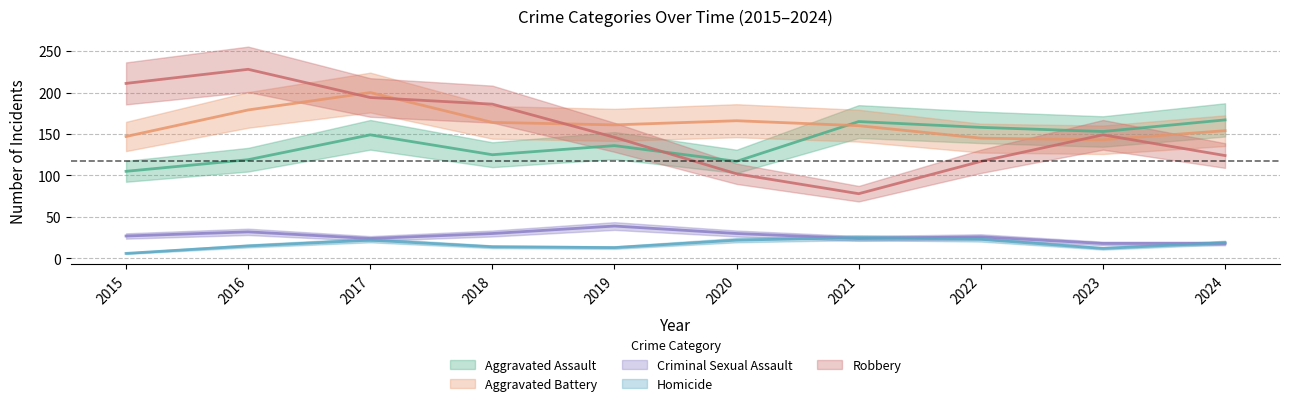

How many values in the Robbery series exceed 149?

4